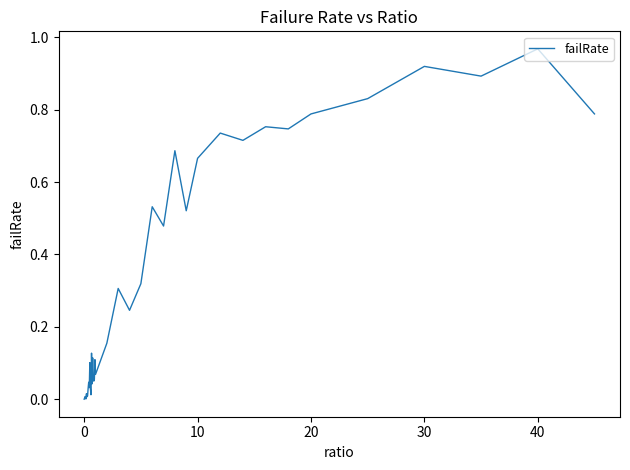

How many lines are shown in the chart?

1